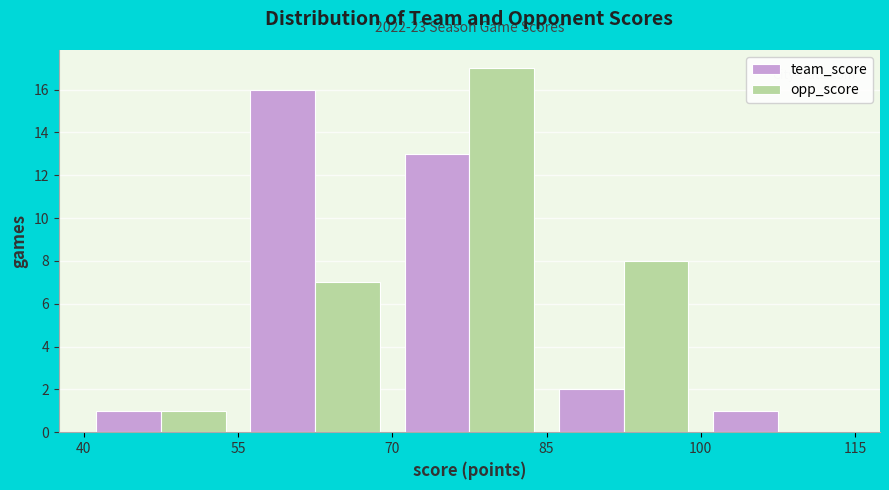

In the team_score series, which range on the x-axis has the tallest bar?

55 to 70